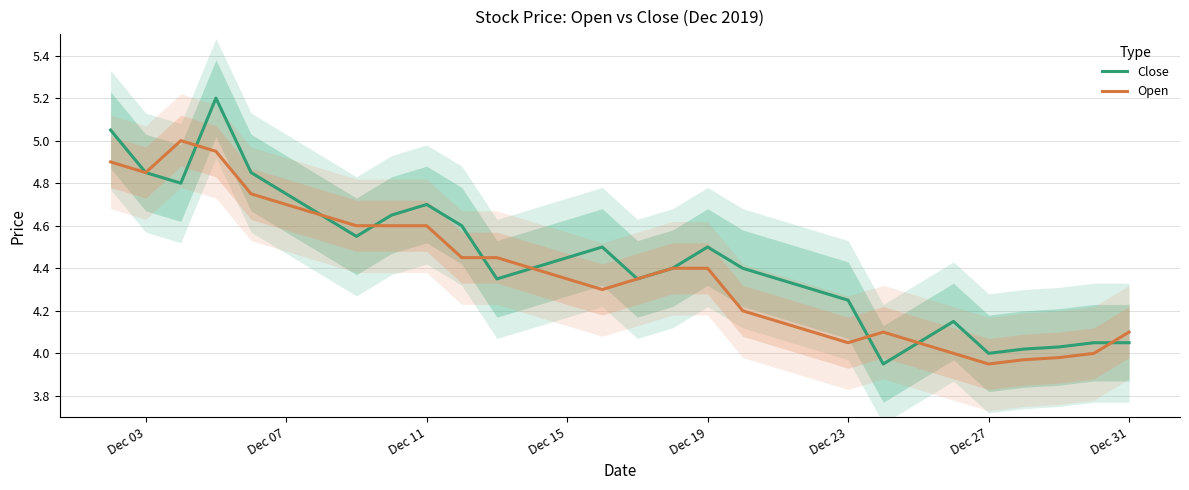

Which series has the largest total across all categories?

Close